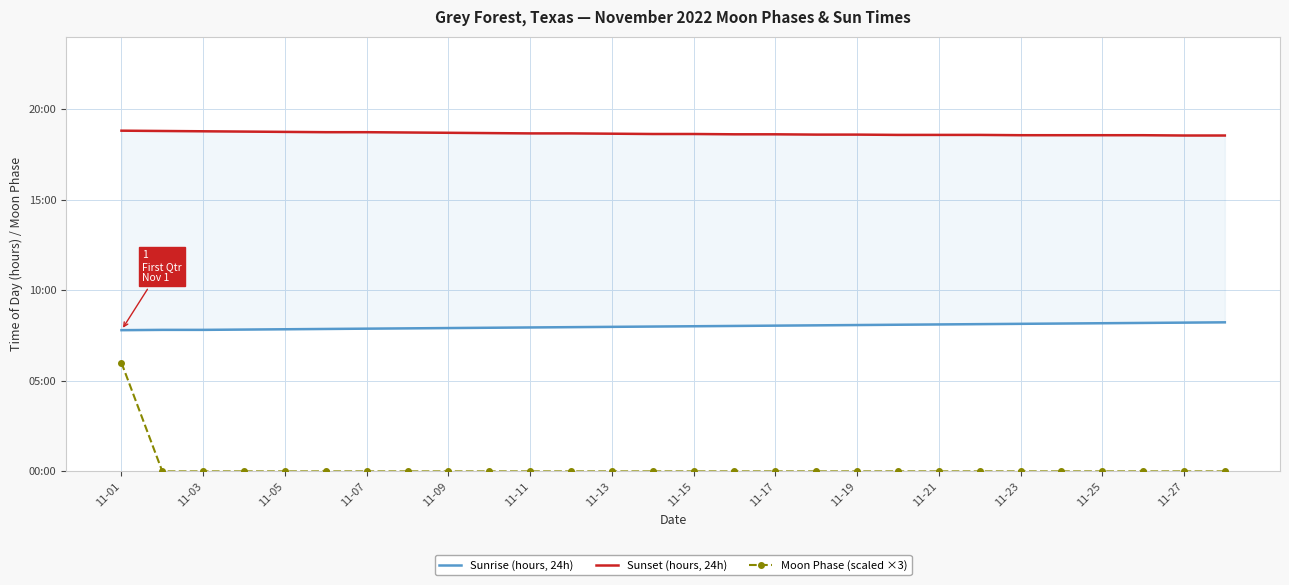

Does the chart have visible grid lines?

Yes